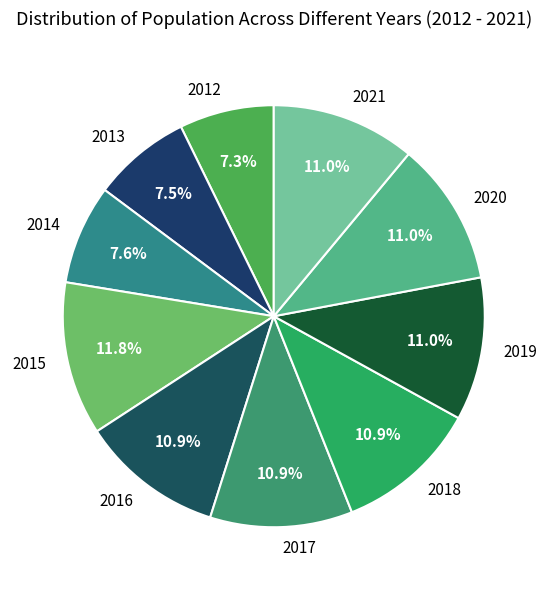

Approximately how many times larger is the value at 2018 compared to 2016?

1.0